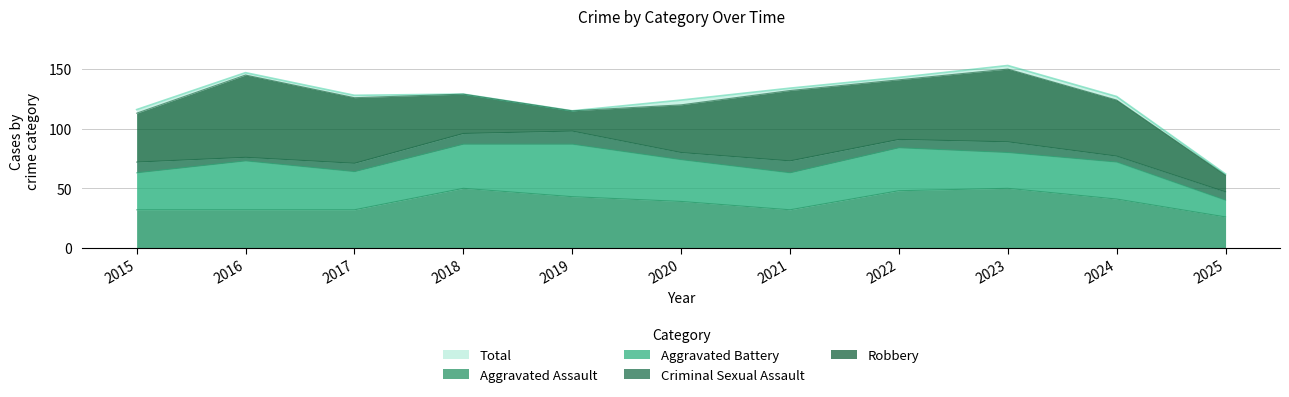

List the labels in order of Aggravated Assault value, largest first.

2018, 2023, 2022, 2019, 2024, 2020, 2015, 2016, 2017, 2021, 2025